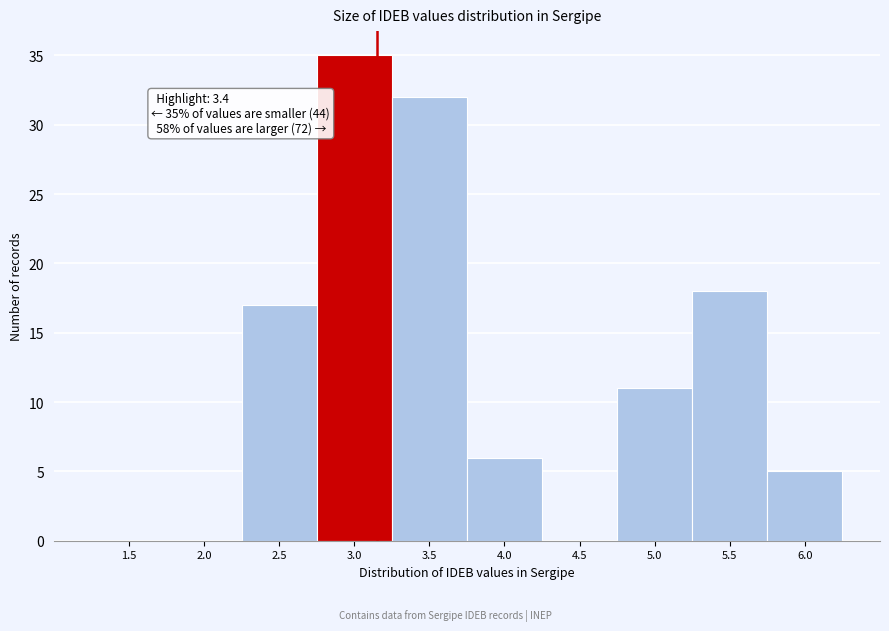

Reading left to right, what are all the values shown in this chart?

1.5=0	2.0=0	2.5=17	3.0=35	3.5=32	4.0=6	4.5=0	5.0=11	5.5=18	6.0=5